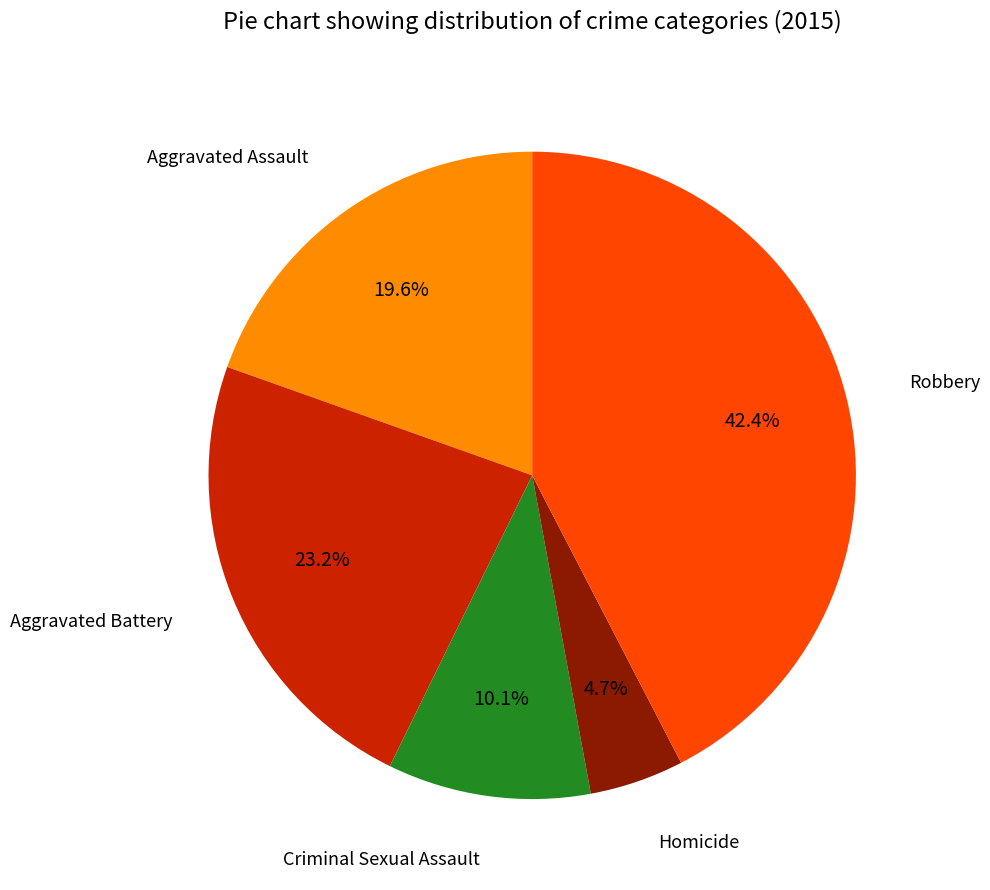

Does any single category account for the majority?

No